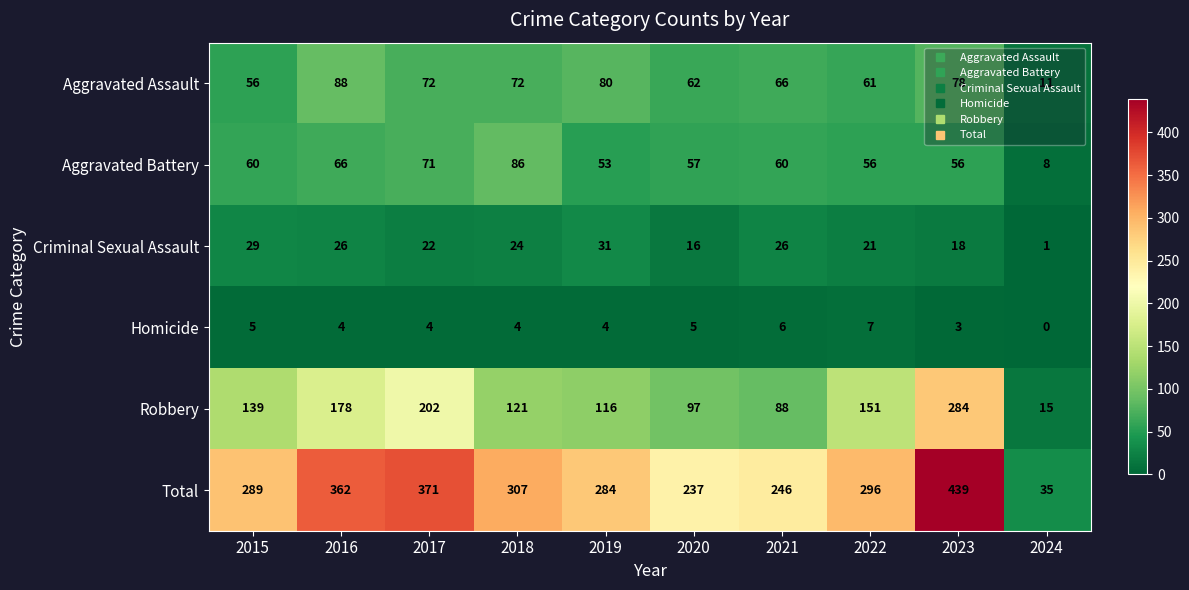

List the labels in order of Total value, largest first.

2023, 2017, 2016, 2018, 2022, 2015, 2019, 2021, 2020, 2024